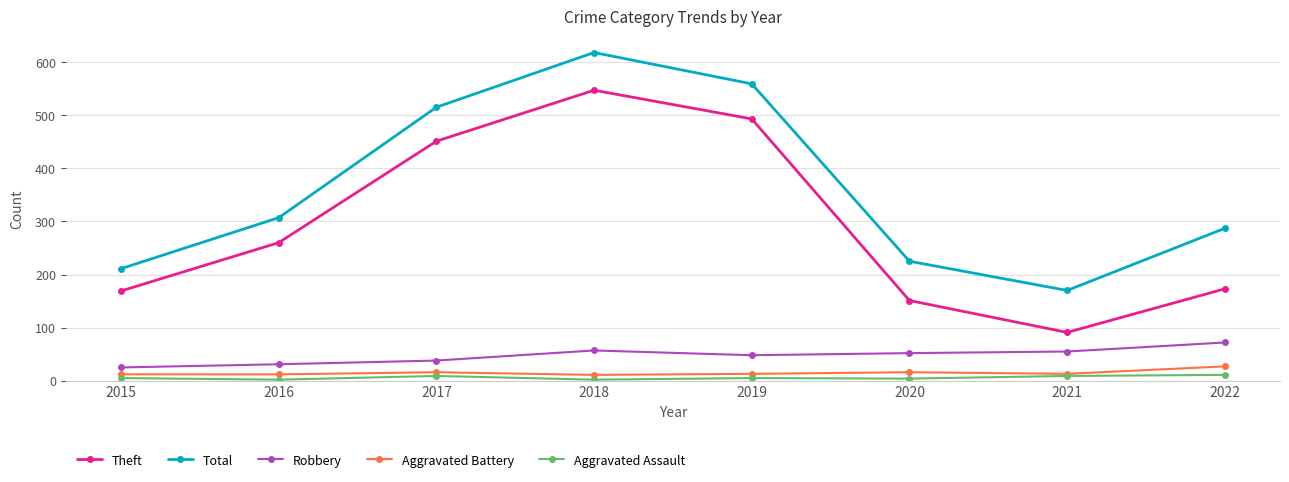

What are all the series names shown in the legend?

Theft, Total, Robbery, Aggravated Battery, Aggravated Assault